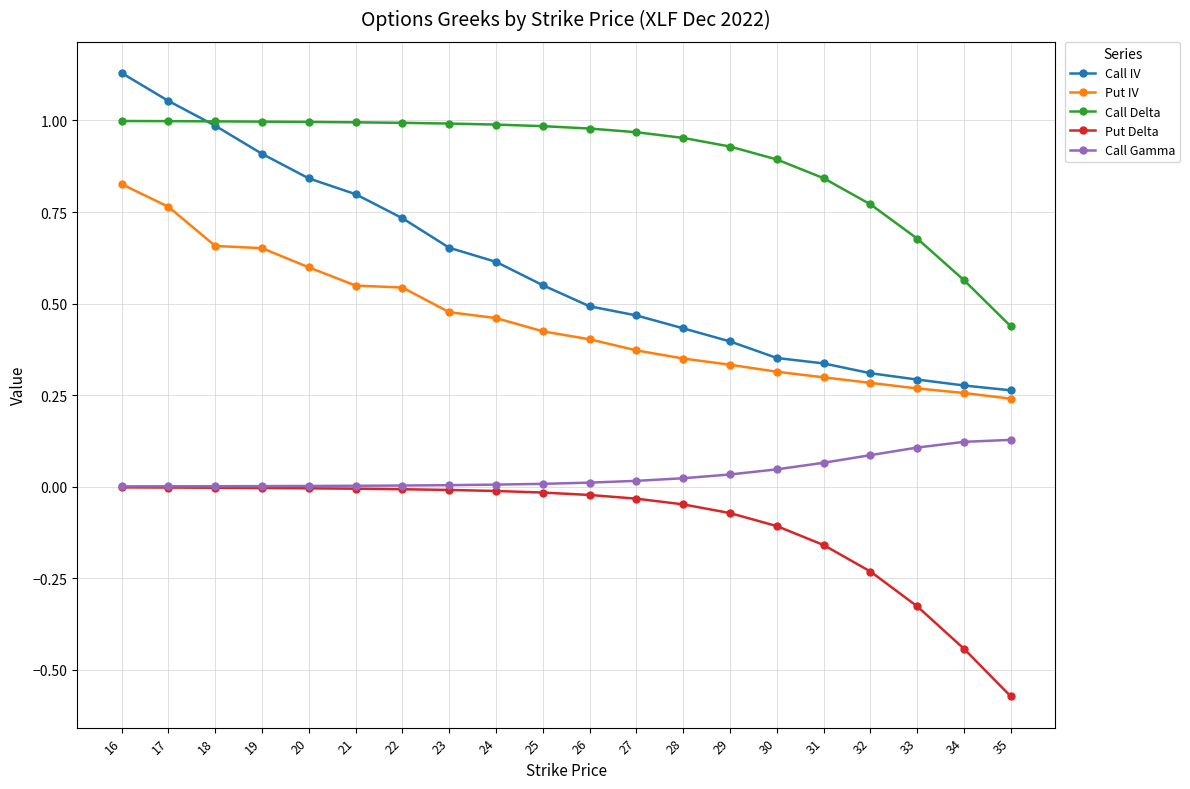

List the series in order of their peak value, lowest first.

Put Delta, Call Gamma, Put IV, Call Delta, Call IV